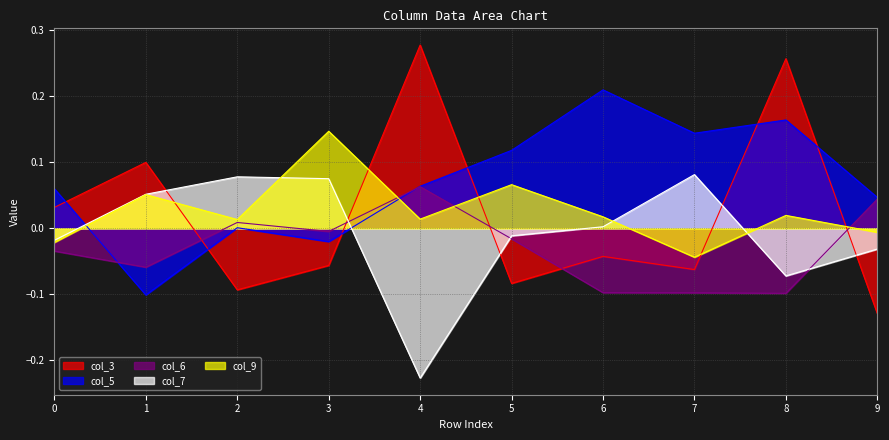

Which series has the largest range (max minus min)?

col_3